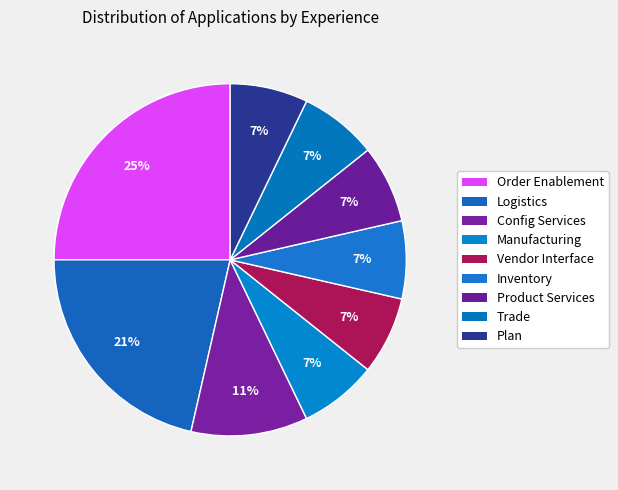

How many slices are in this pie chart?

9